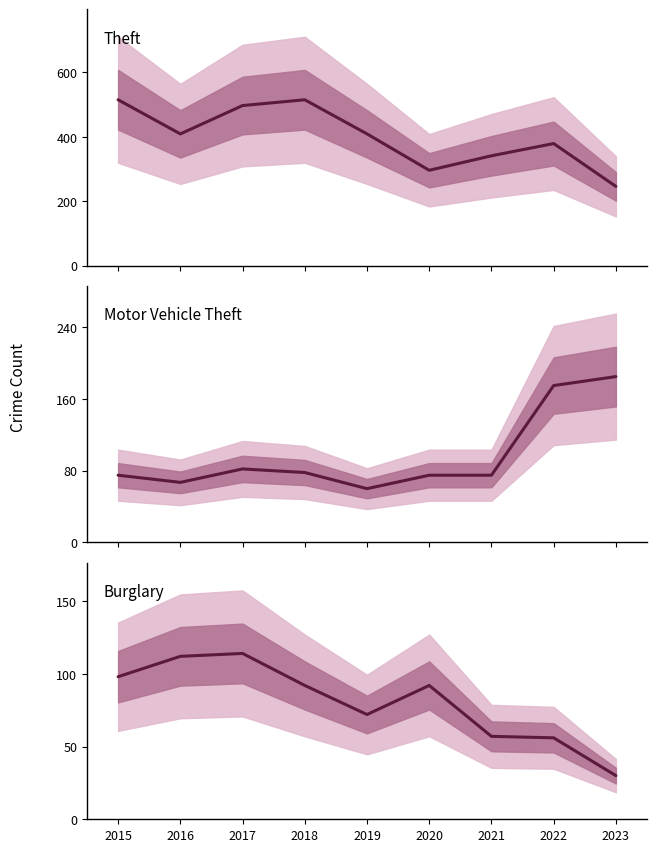

What is the difference between the Burglary values at 2020 and 2021?

35